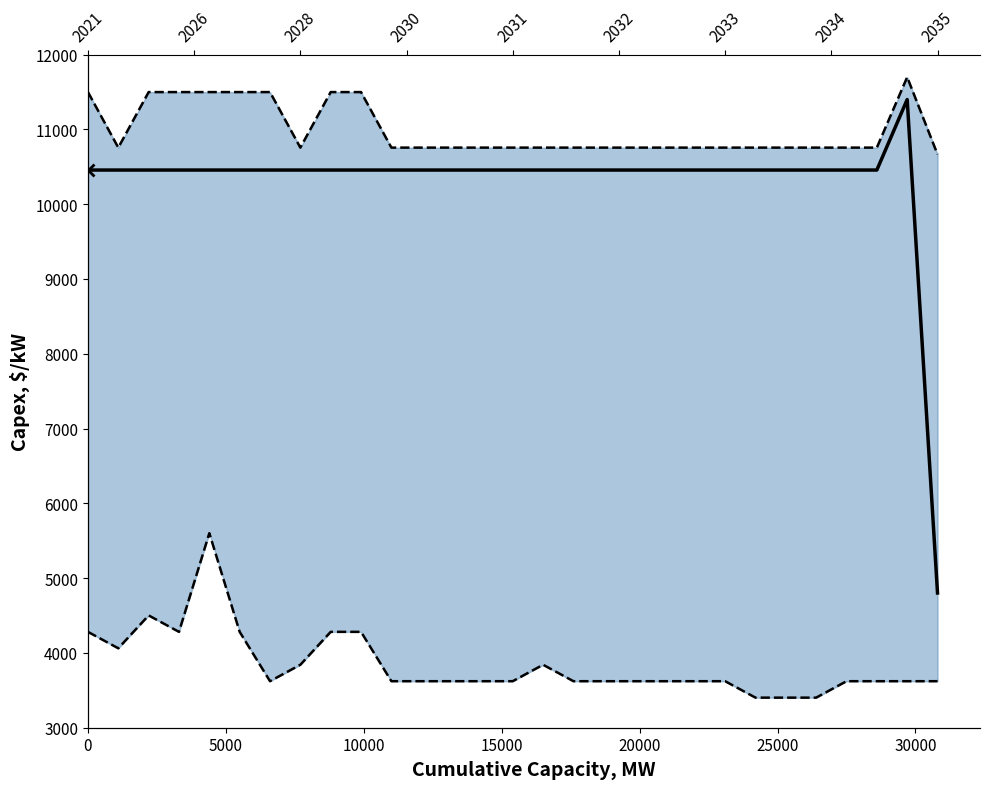

How many Lower Bound values are between 3620 and 4060?

19